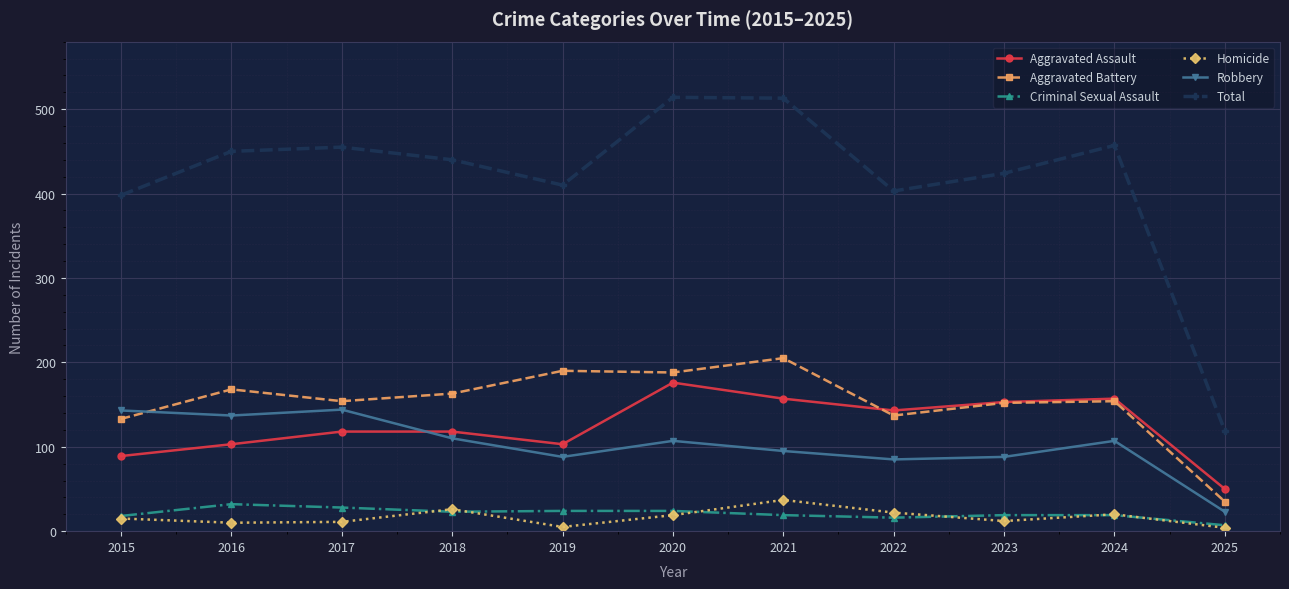

The value of Robbery at 2025 is 23. True or false?

True